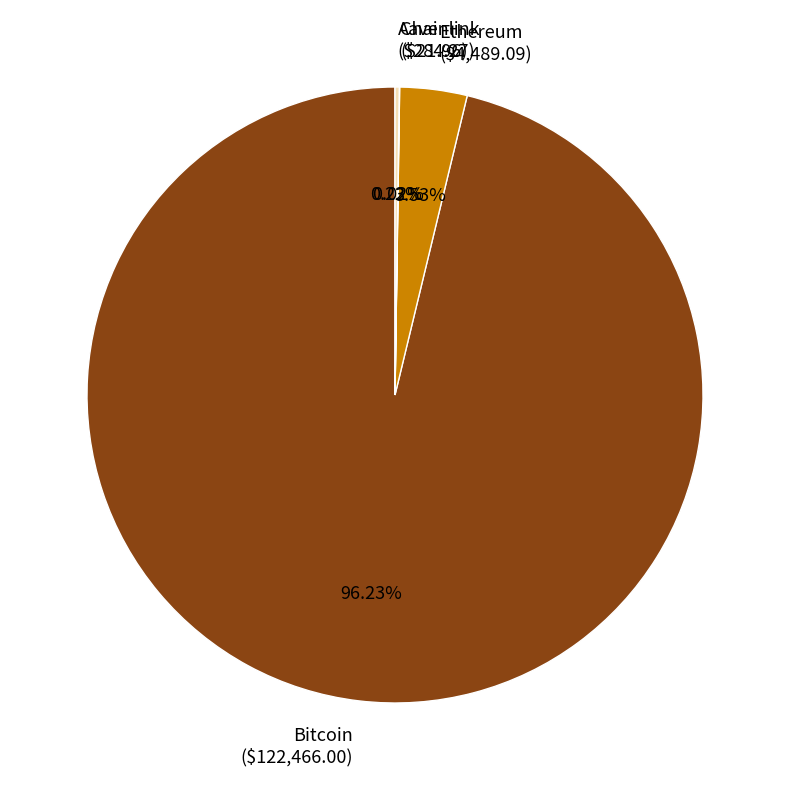

Is there any slice that represents more than half of the pie?

Yes